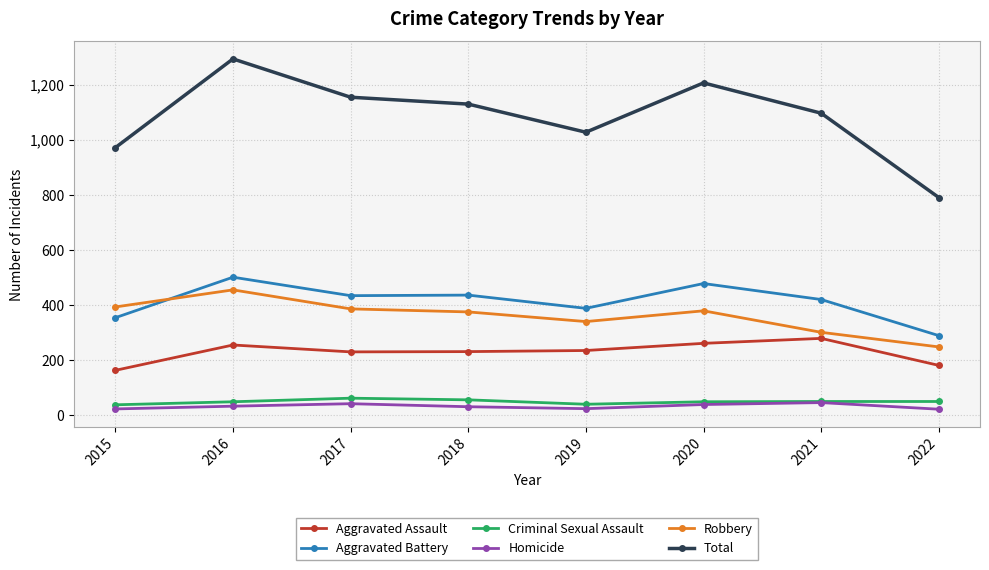

How many distinct data groups are displayed?

6